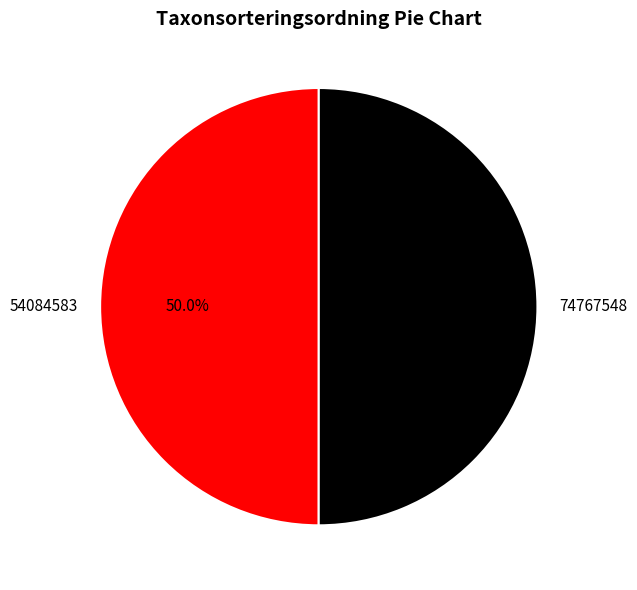

The 74767548 slice represents 50% of the pie. True or false?

True